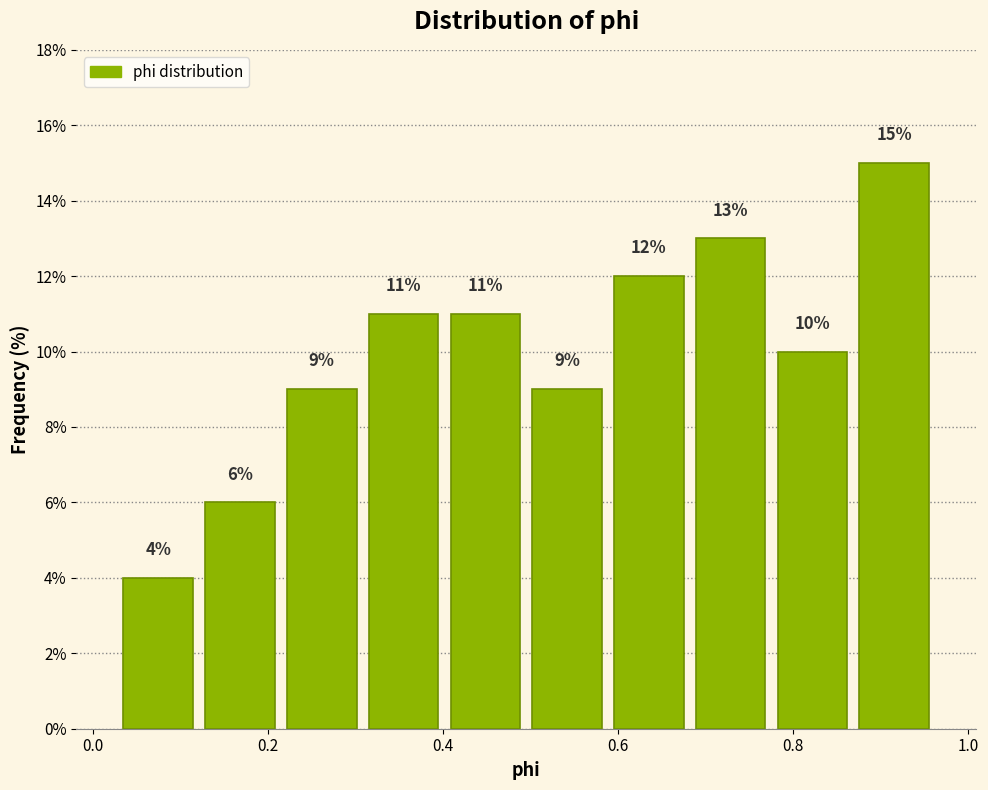

How tall is the bar that spans 0.12 to 0.22 on the x-axis? The bar edges are not printed on the chart, so give them approximately, as read against the axis.

6